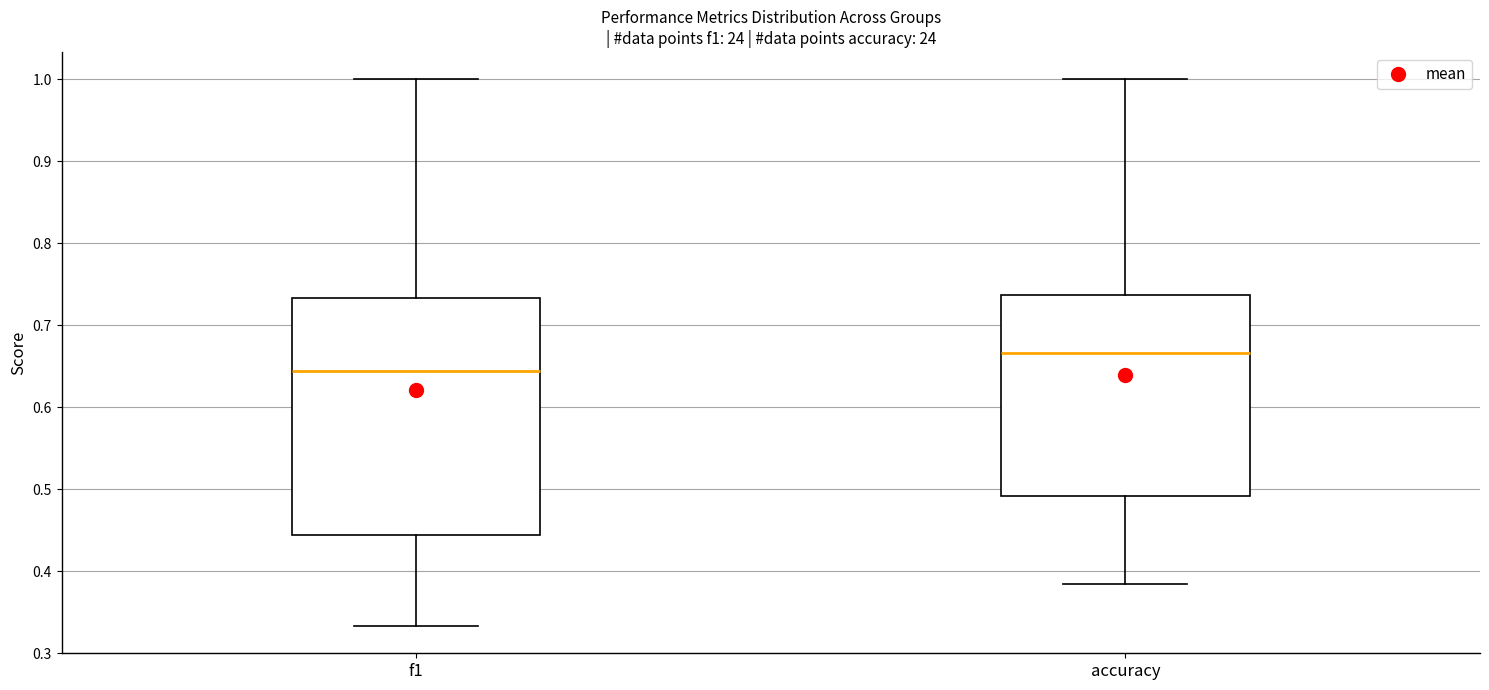

Reading left to right, read every box against the y-axis: the position of its median line, the range the box covers, and the ends of its whiskers. The values are not printed on the chart, so give them approximately, as read against the axis.

f1: median 0.64, box 0.44 to 0.73, whiskers 0.33 to 1.00
accuracy: median 0.67, box 0.49 to 0.74, whiskers 0.38 to 1.00